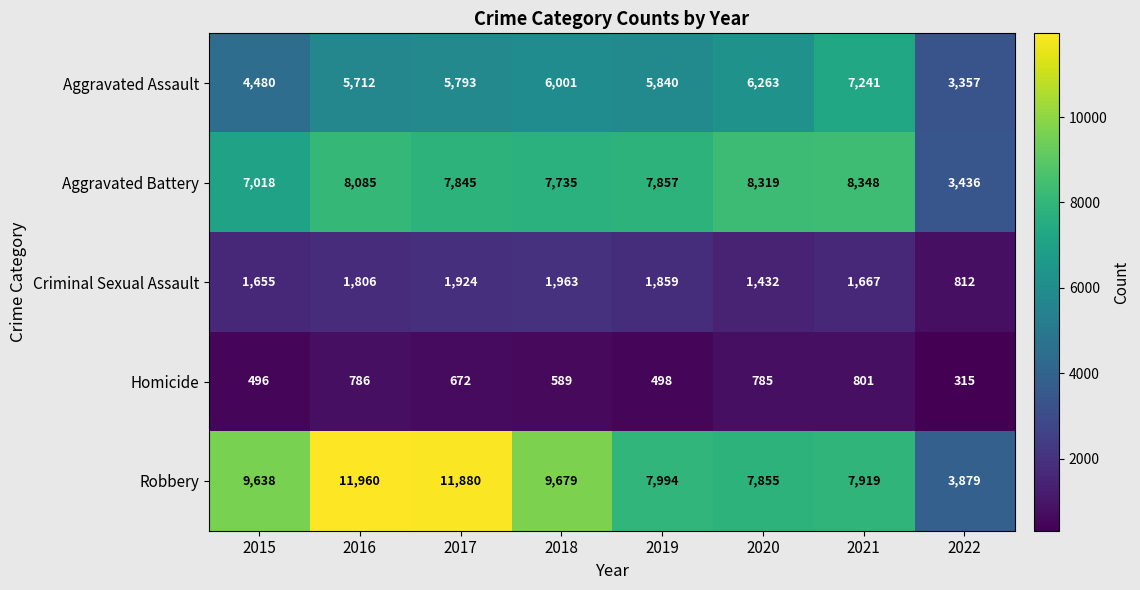

What value does the Aggravated Assault series have at 2019, to the nearest 10?

5840